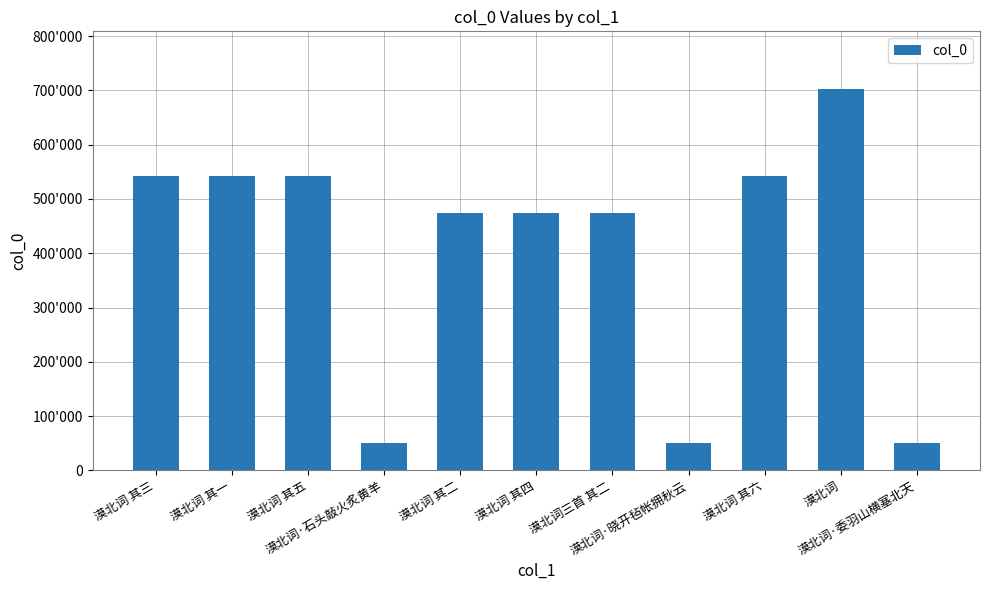

Does the chart contain any negative values?

No